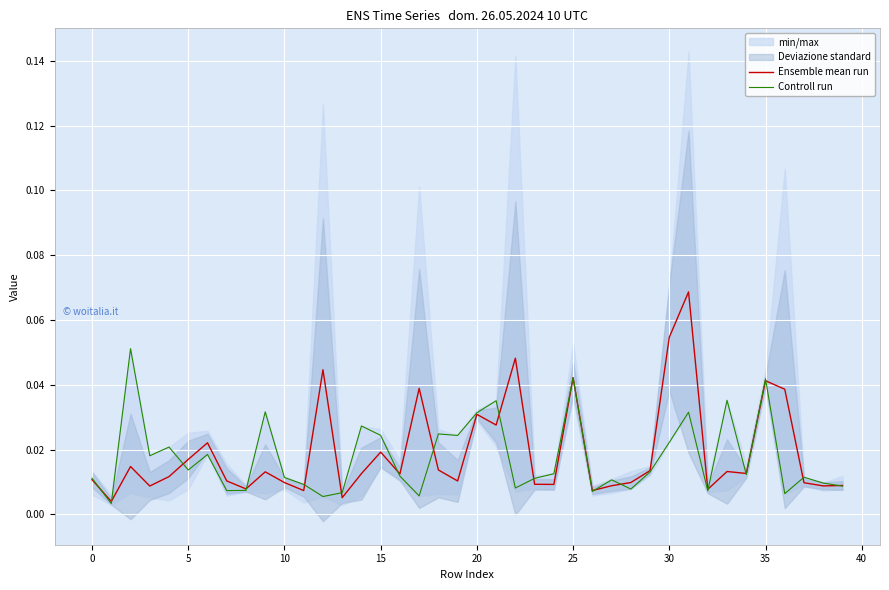

True or false: Ensemble mean run has more than 2 points higher than both neighbors.

True